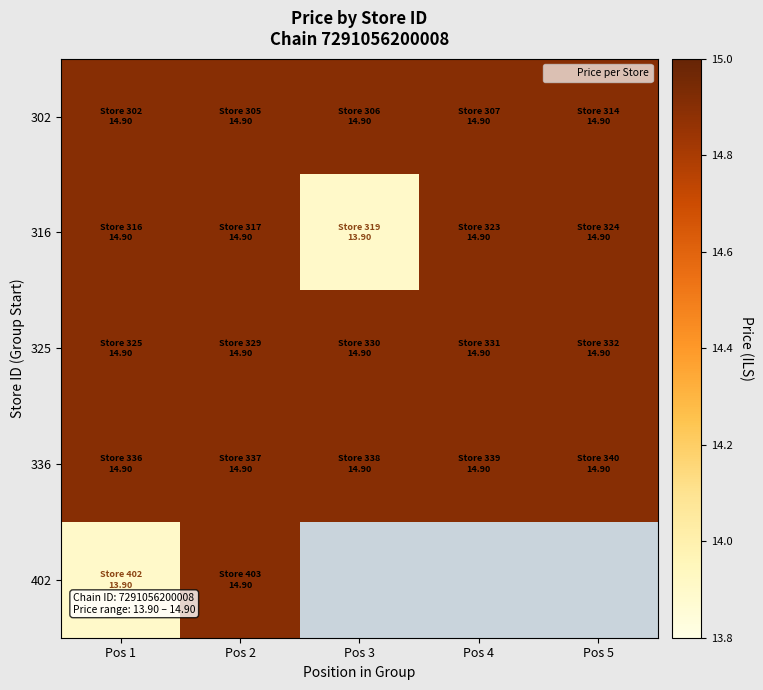

Read the 336 value at Pos 1.

14.9